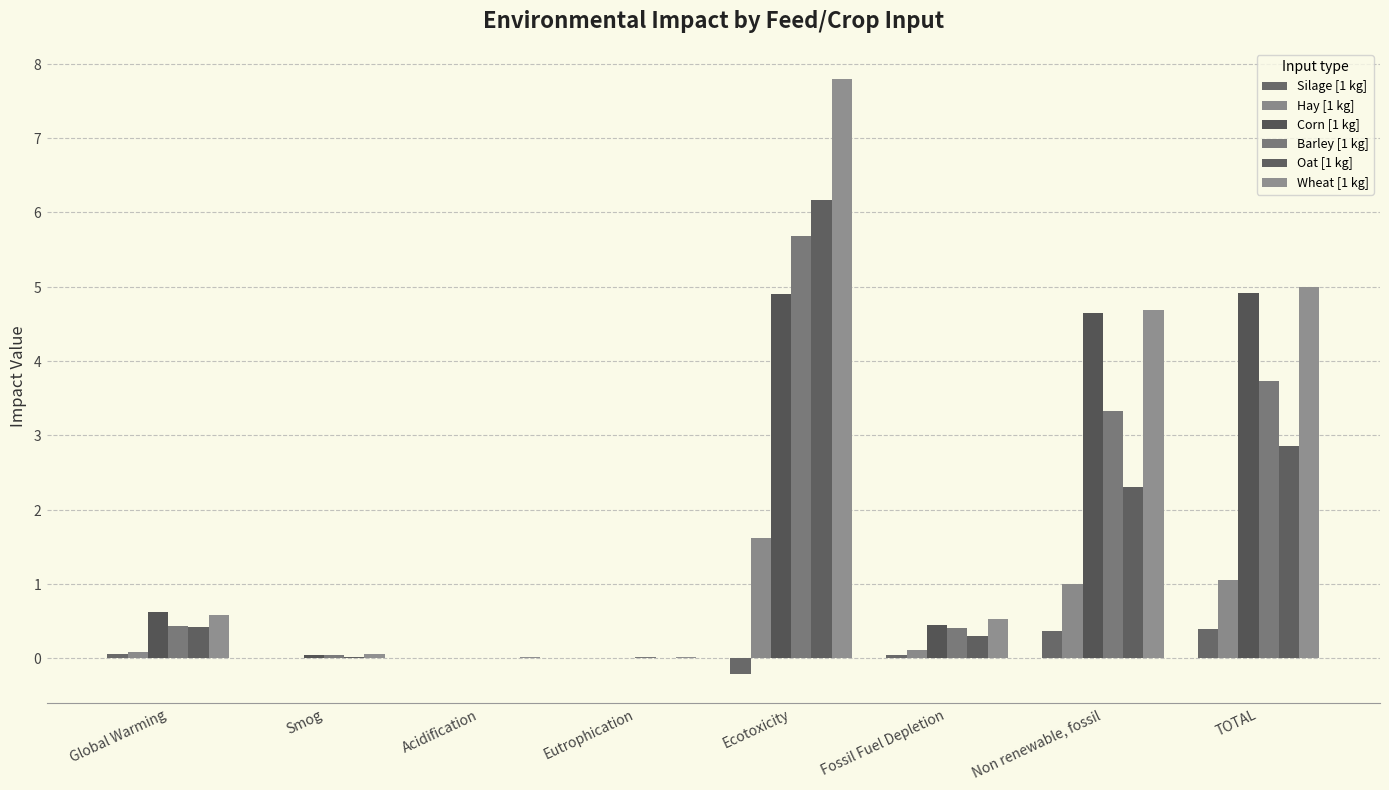

Reading right to left, extract all data points from this chart.

Silage [1 kg]: 0.4	0.4	0.0	-0.2	0.0	0.0	0.0	0.1
Hay [1 kg]: 1.1	1.0	0.1	1.6	0.0	0.0	0.0	0.1
Corn [1 kg]: 4.9	4.6	0.4	4.9	0.0	0.0	0.1	0.6
Barley [1 kg]: 3.7	3.3	0.4	5.7	0.0	0.0	0.1	0.4
Oat [1 kg]: 2.9	2.3	0.3	6.2	0.0	0.0	0.0	0.4
Wheat [1 kg]: 5.0	4.7	0.5	7.8	0.0	0.0	0.1	0.6